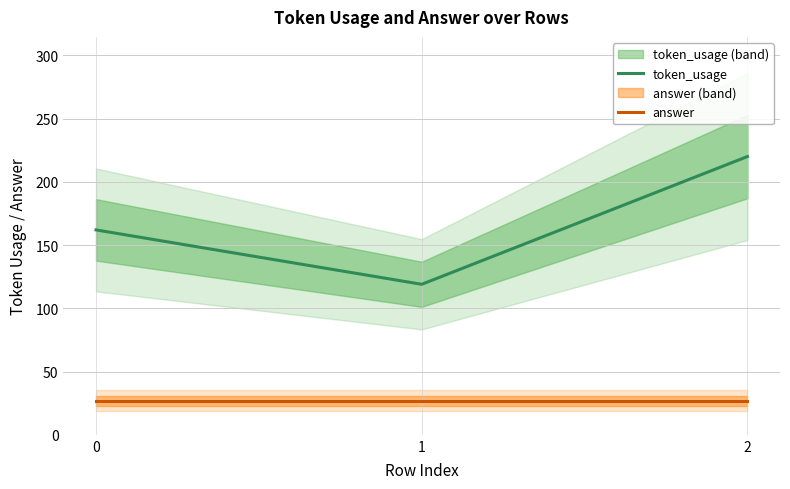

What value does the token_usage series have at 0?

162